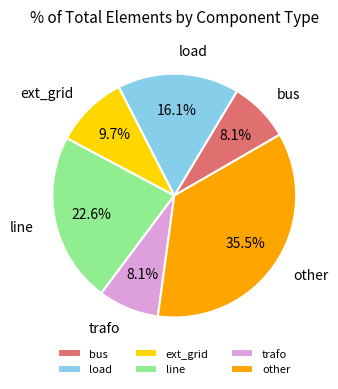

Which slice is the largest?

other